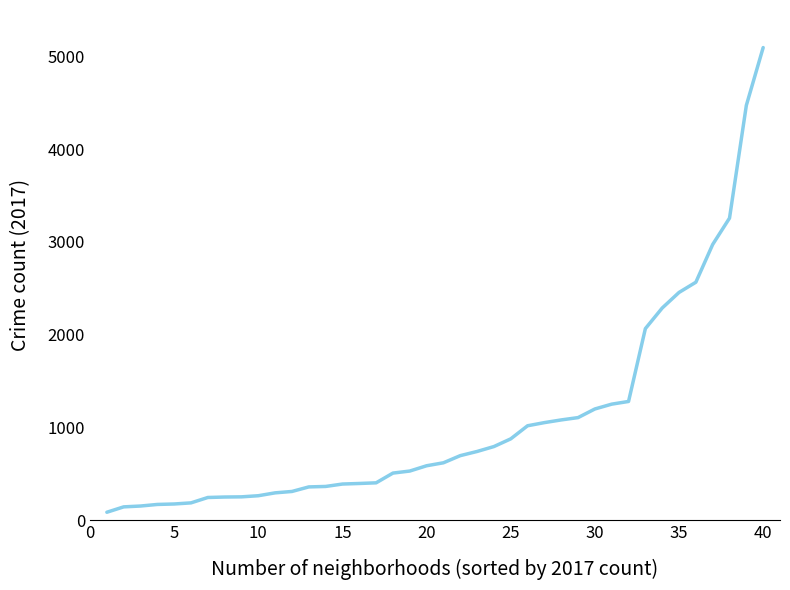

What is the greatest value displayed?

5095